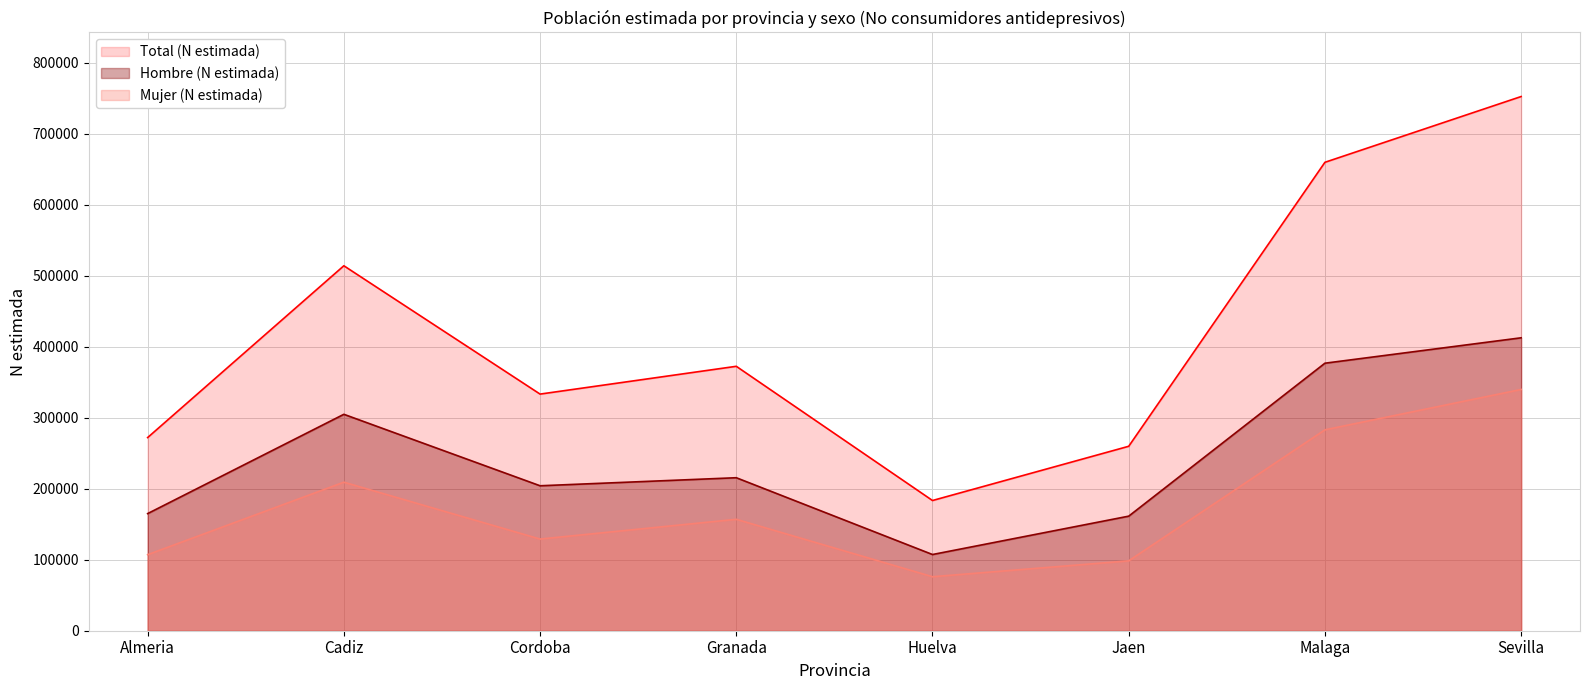

What position from the left is Huelva?

5